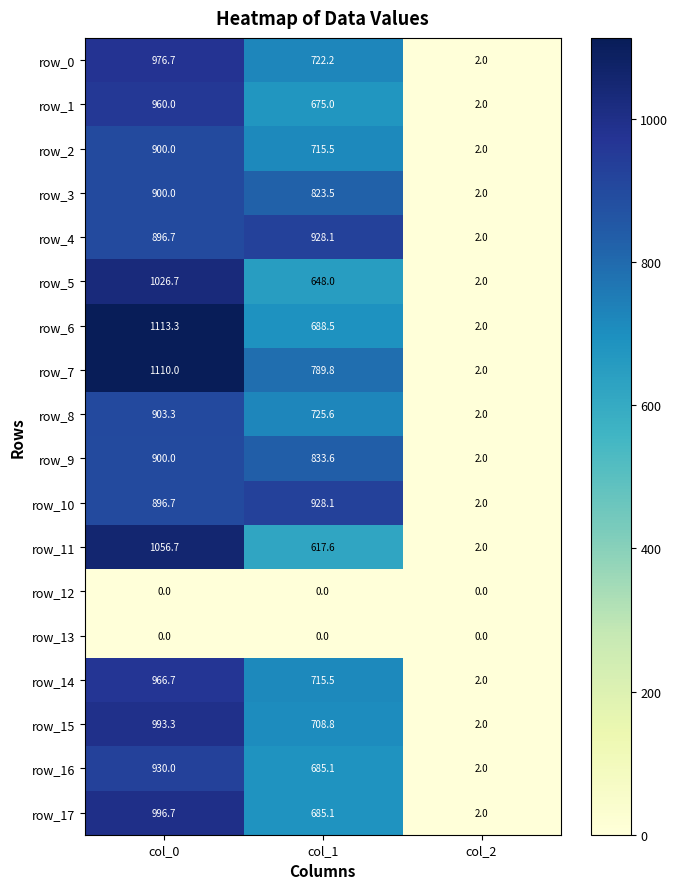

Which series has the largest range (max minus min)?

row_6